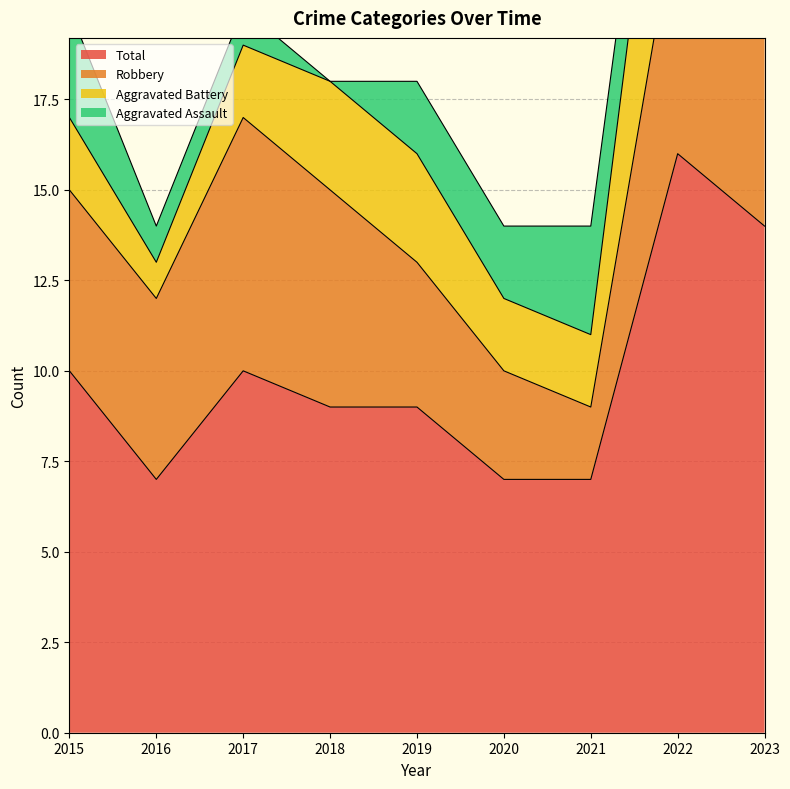

At which label does Robbery first exceed 5?

2017